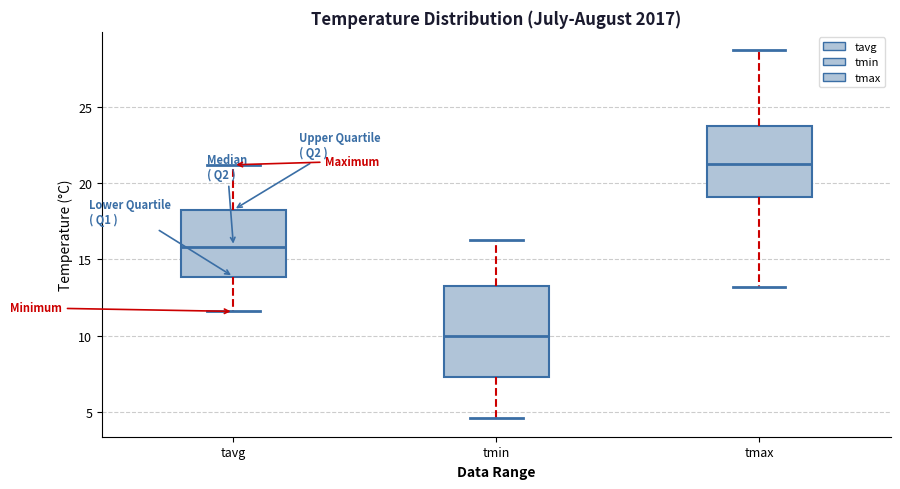

Which box has the lowest median line?

tmin